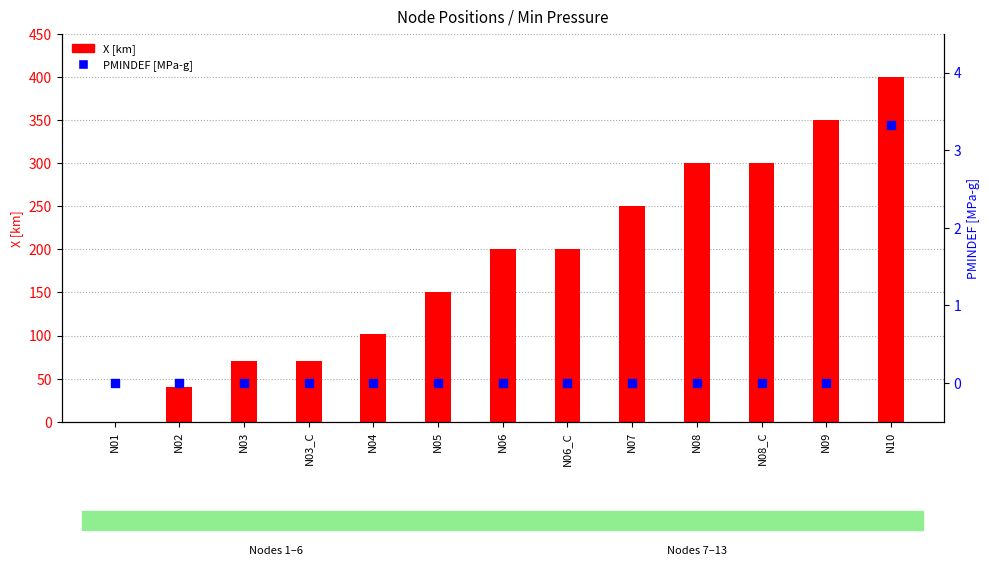

Which series has the largest total across all categories?

X [km]